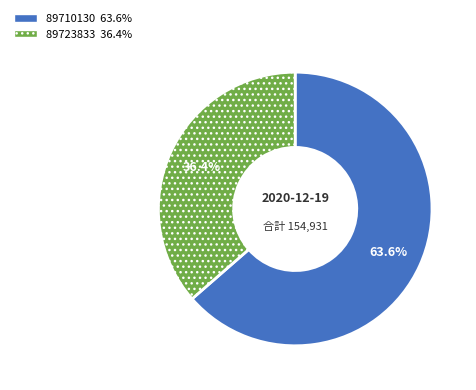

True or false: 89723833 accounts for 31% of the total.

False